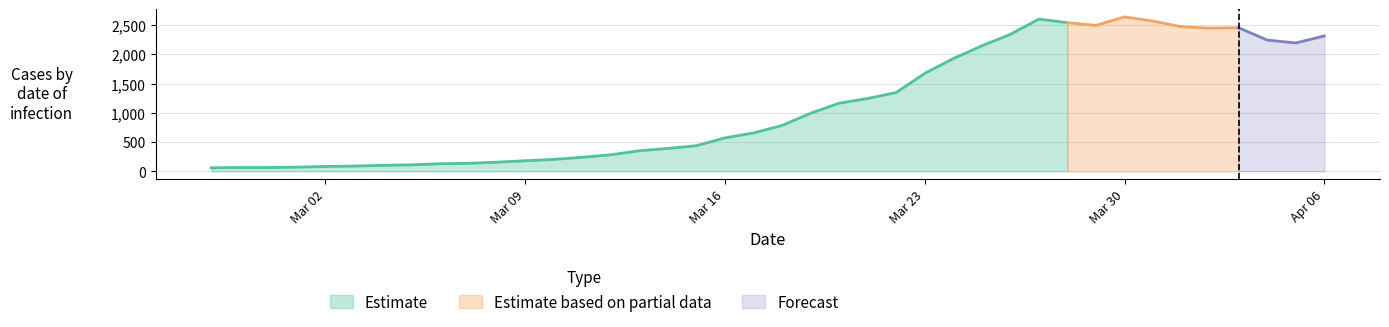

Does the chart display data point markers on the line(s)?

No